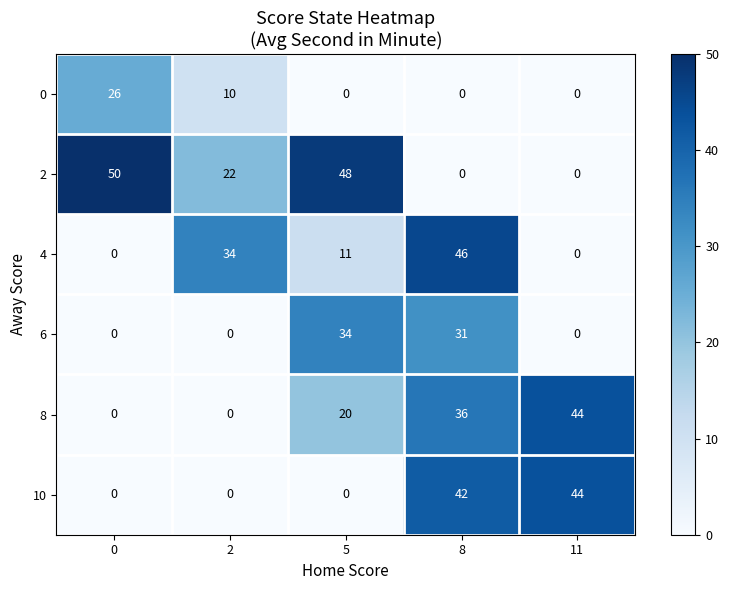

What is the total value across all series at 8?

155